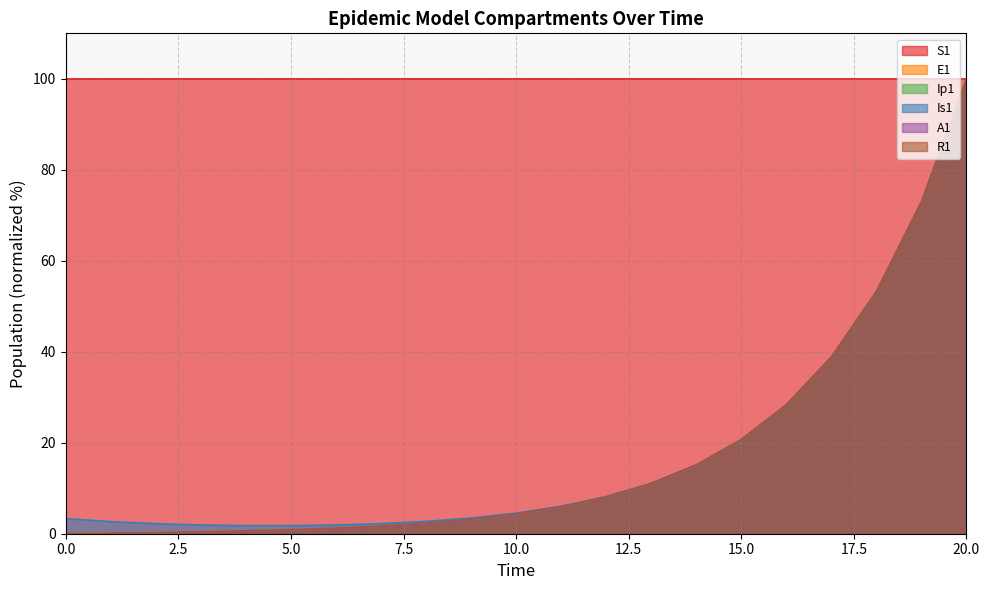

What is the sum of all R1 values?

369.9